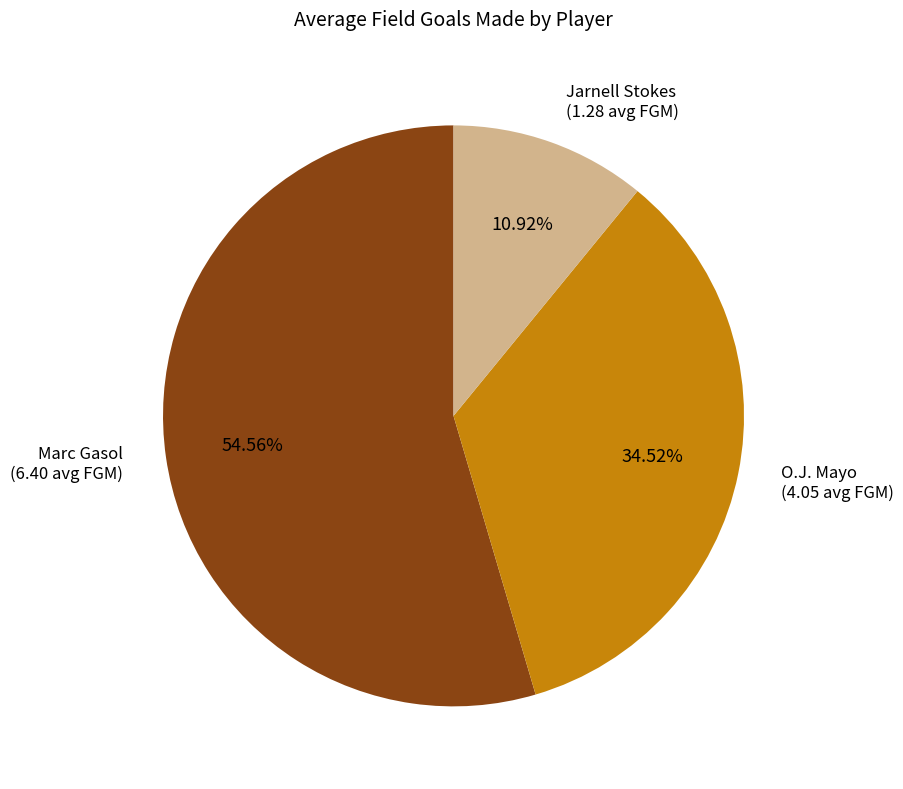

What percentage is the Marc Gasol slice, to the nearest percent?

55%